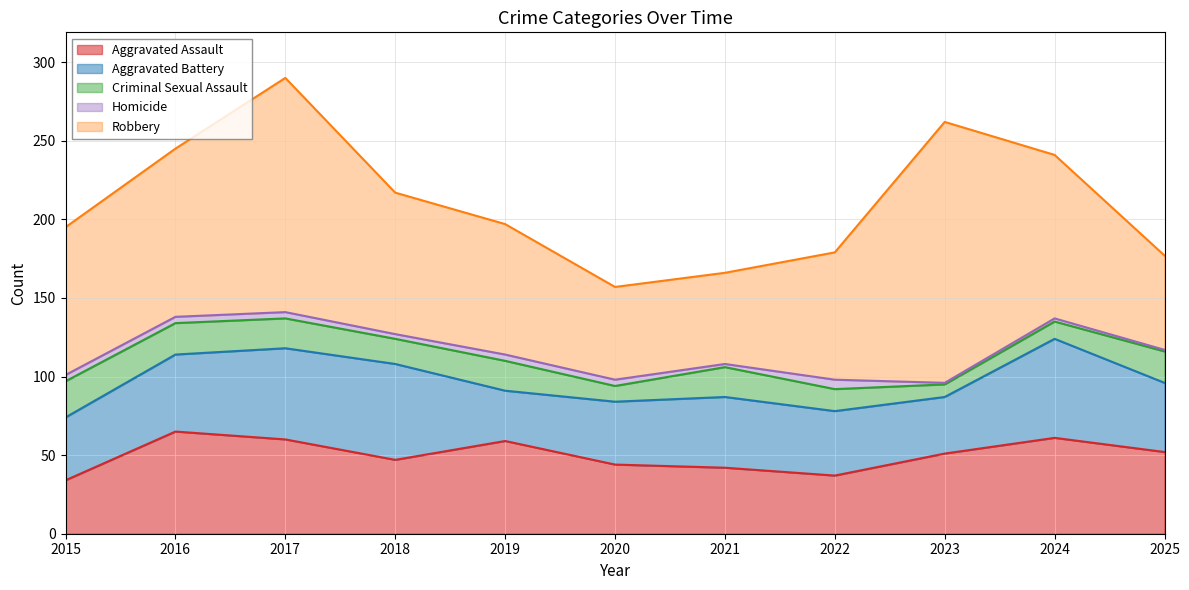

What is the sum of the Robbery values at 2023 and 2020?

225